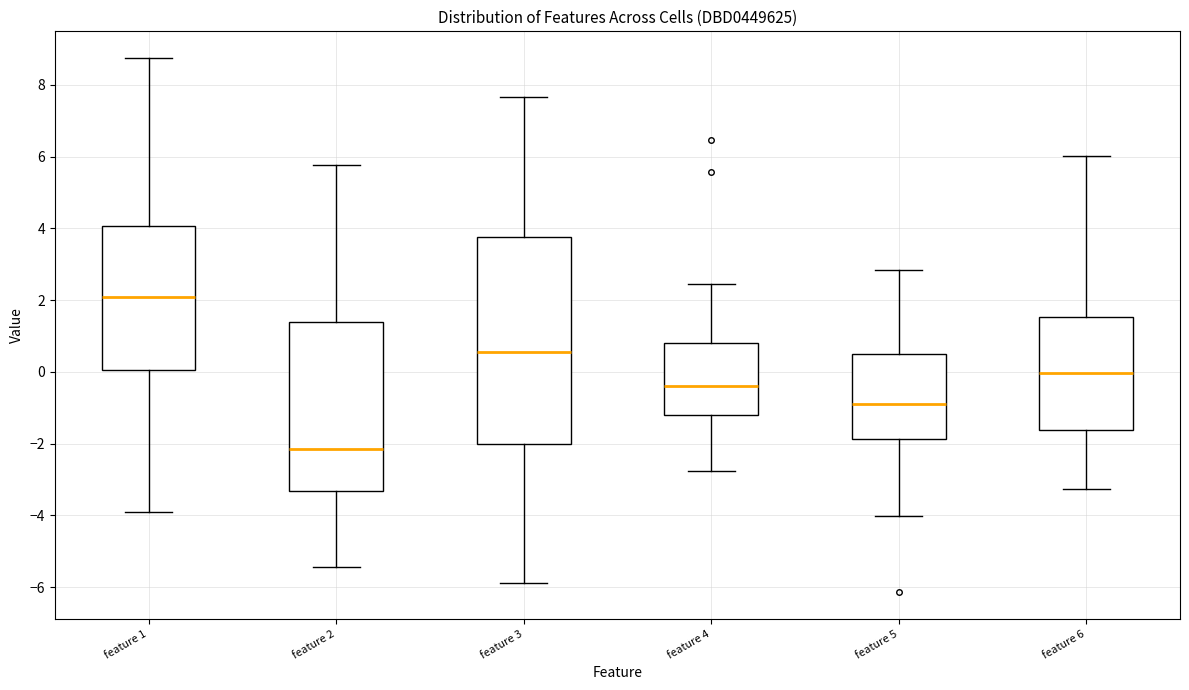

Where is the lower edge of the box for feature 4 on the y-axis? The values are not printed on the chart, so give them approximately, as read against the axis.

-1.2